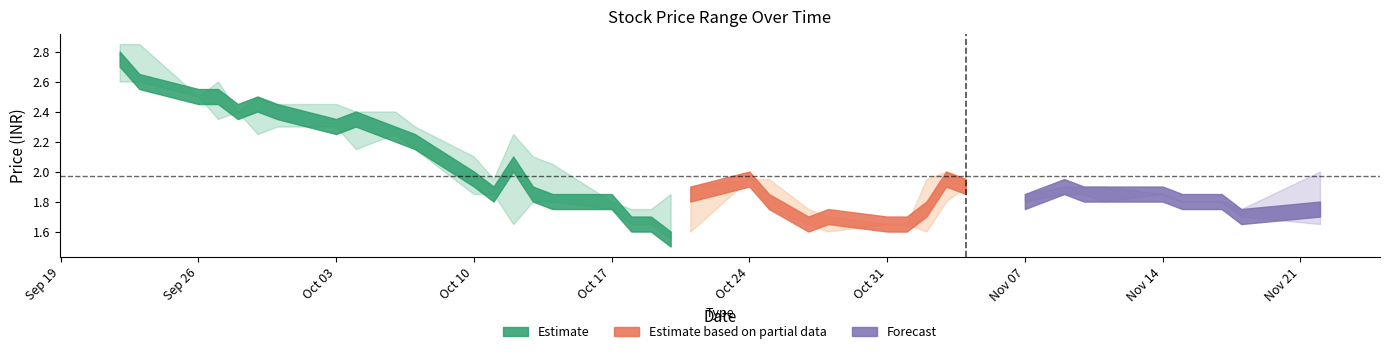

True or false: High has more than 2 interior local peaks.

True